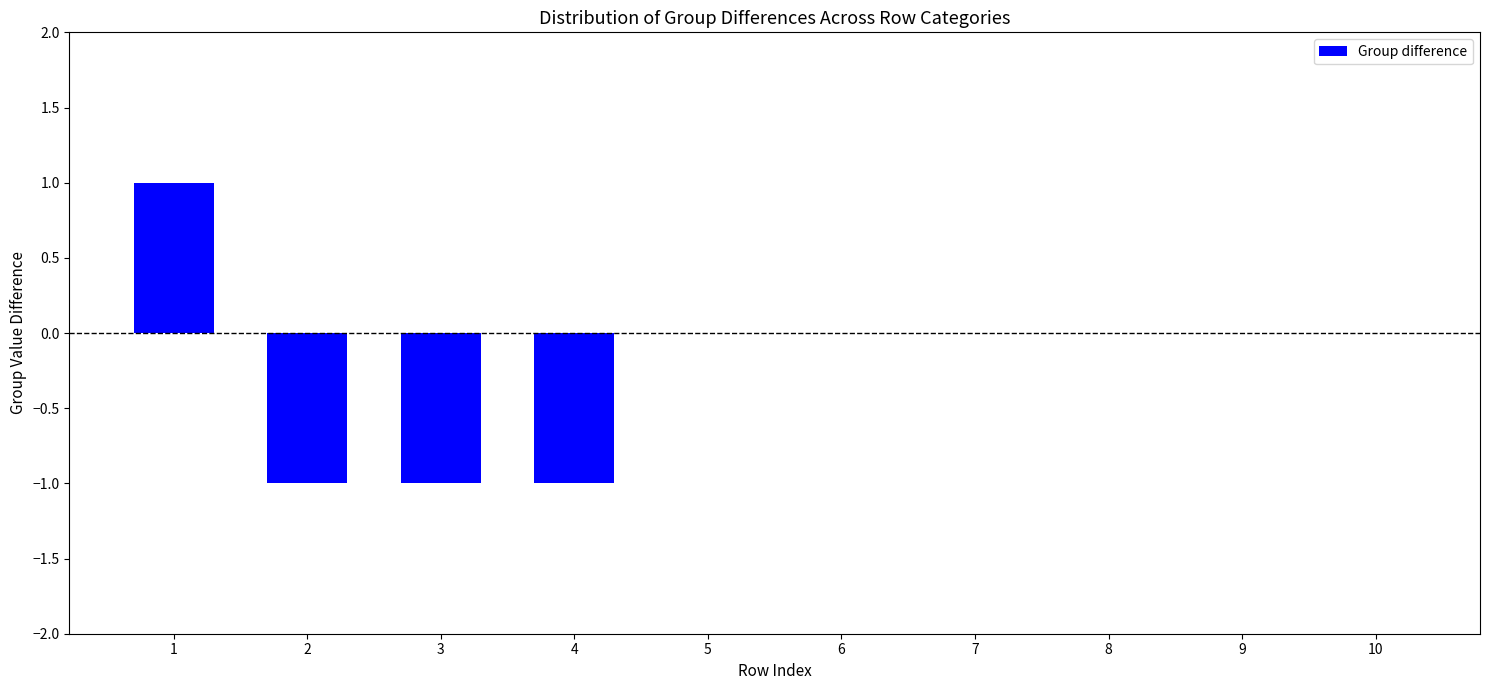

What is the maximum value shown in the chart?

1